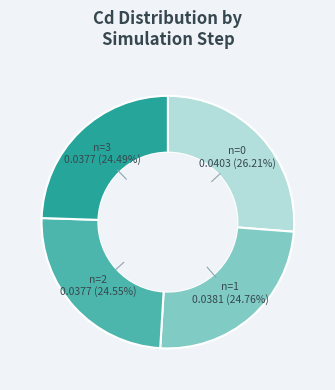

To the nearest percent, what is the average slice percentage?

25%